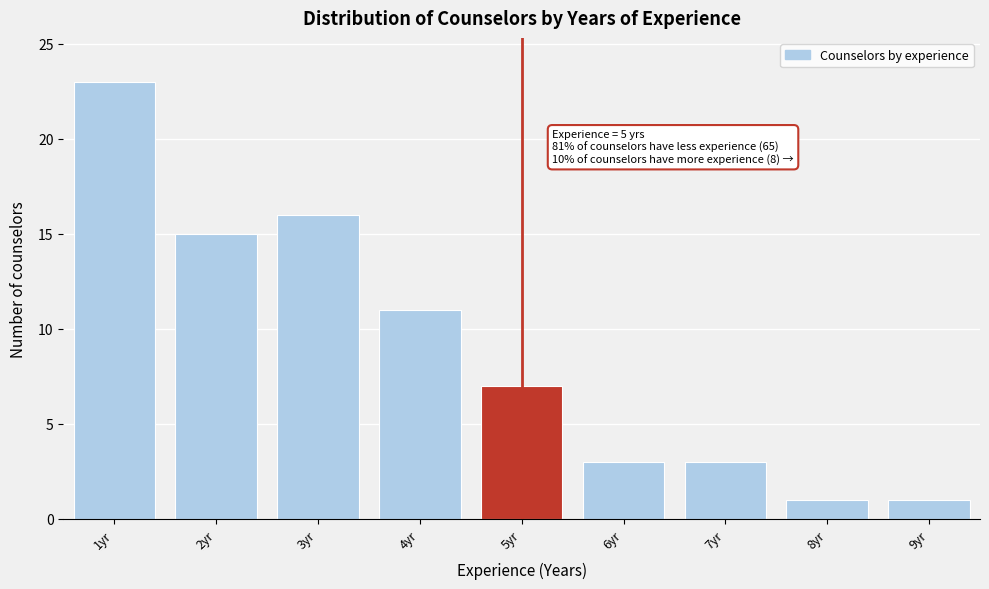

Which range on the x-axis has the tallest bar?

0.5 to 1.5